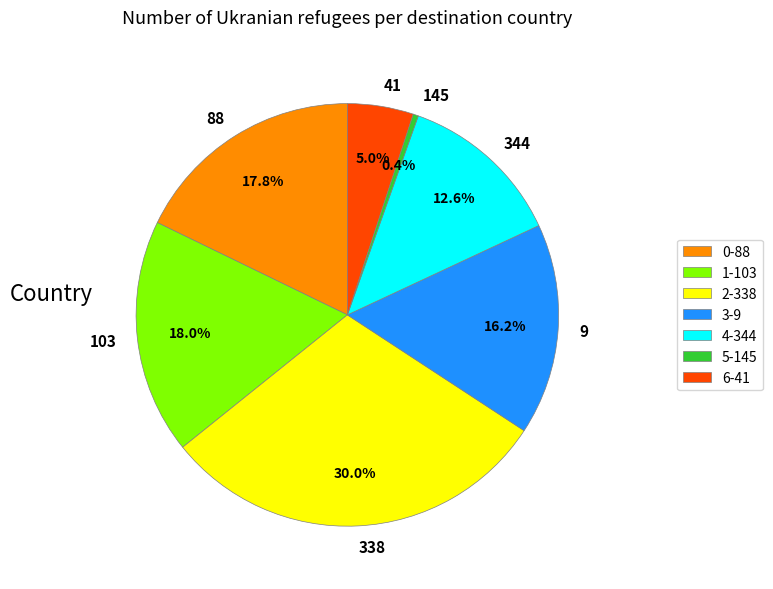

Count the number of slices in the pie.

7